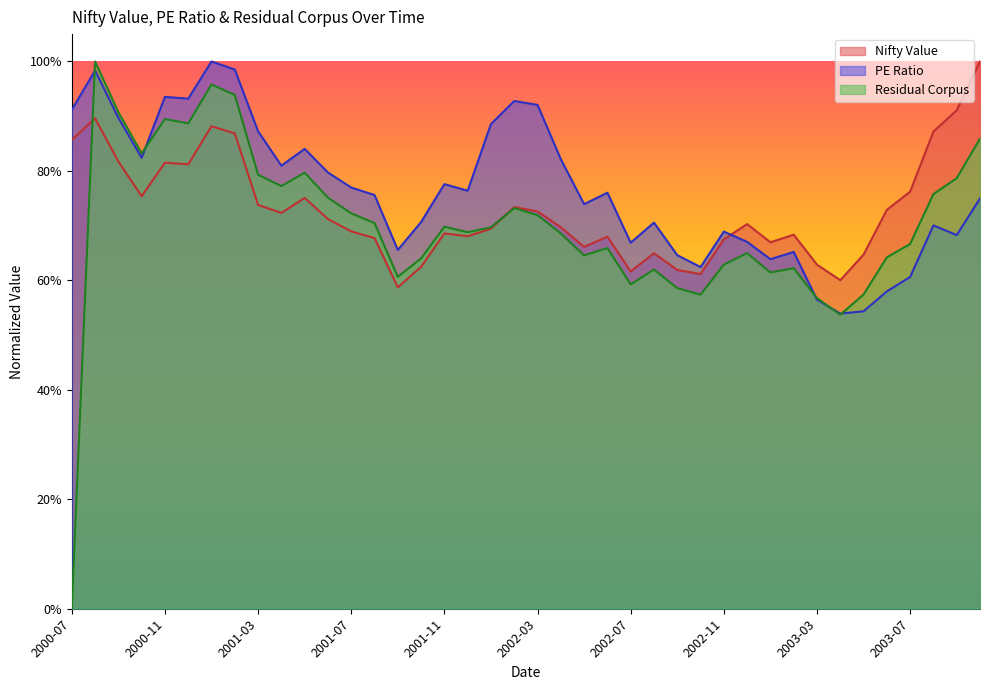

Which series has the largest range (max minus min)?

Residual Corpus